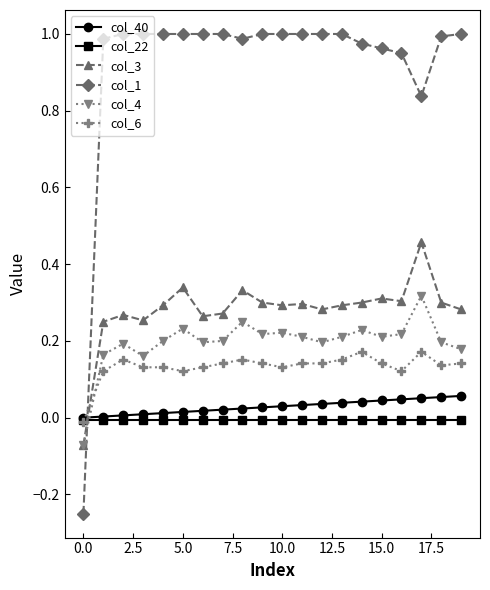

Which series has the largest range (max minus min)?

col_1